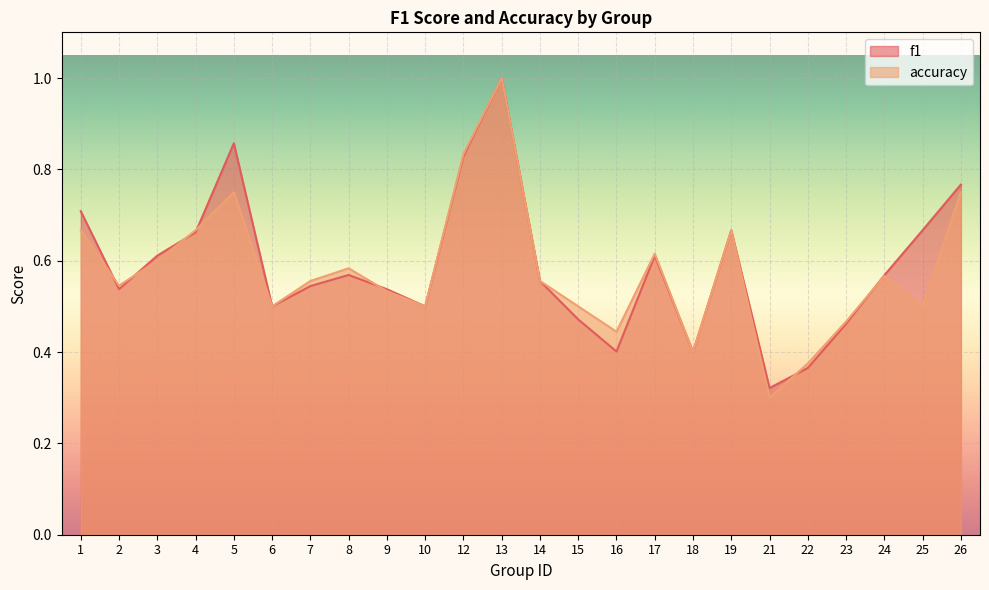

Is it true that f1 equals 0.1 at 18?

False